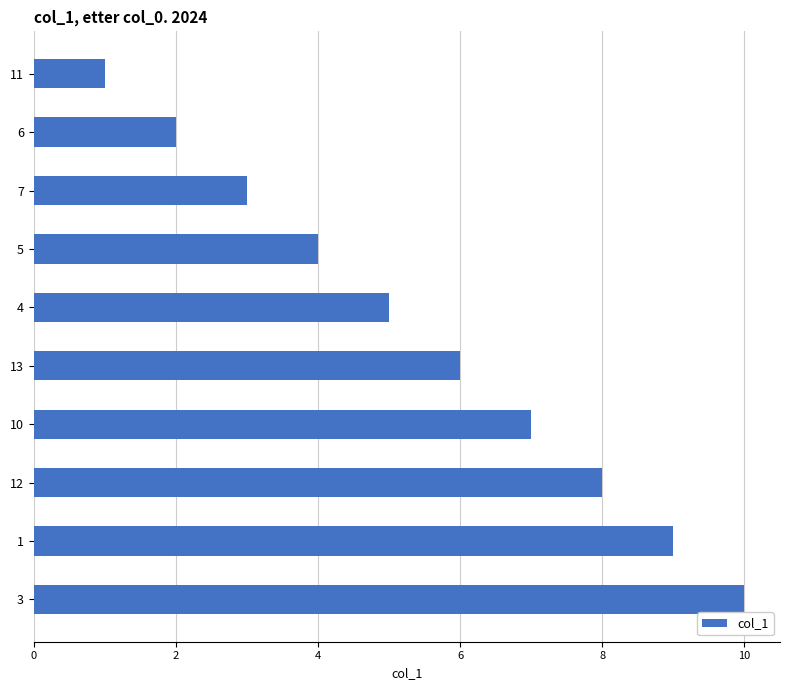

The chart shows a value of 4 at 5. True or false?

True